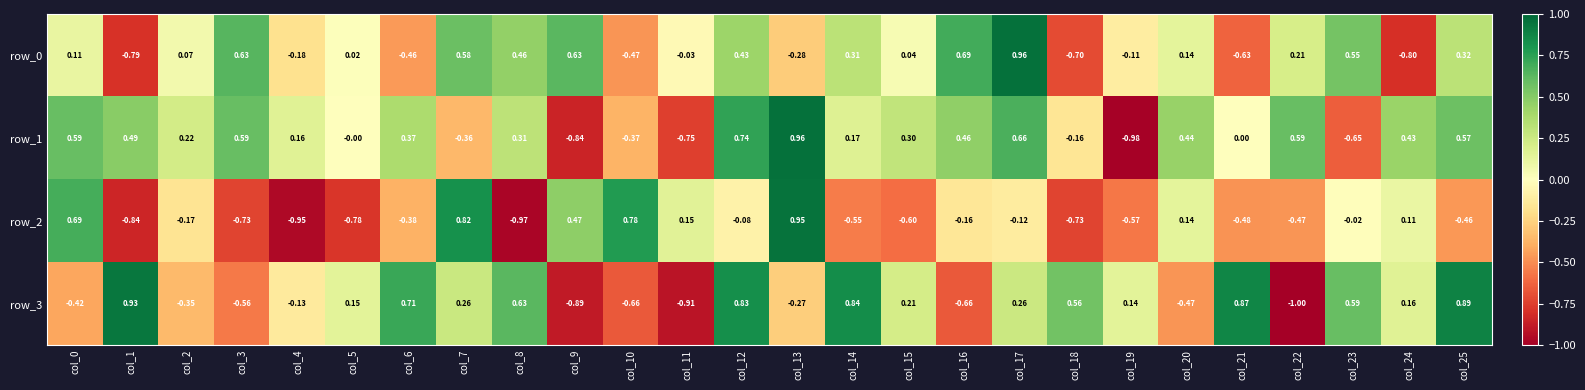

How many positive values does the row_3 series have?

15